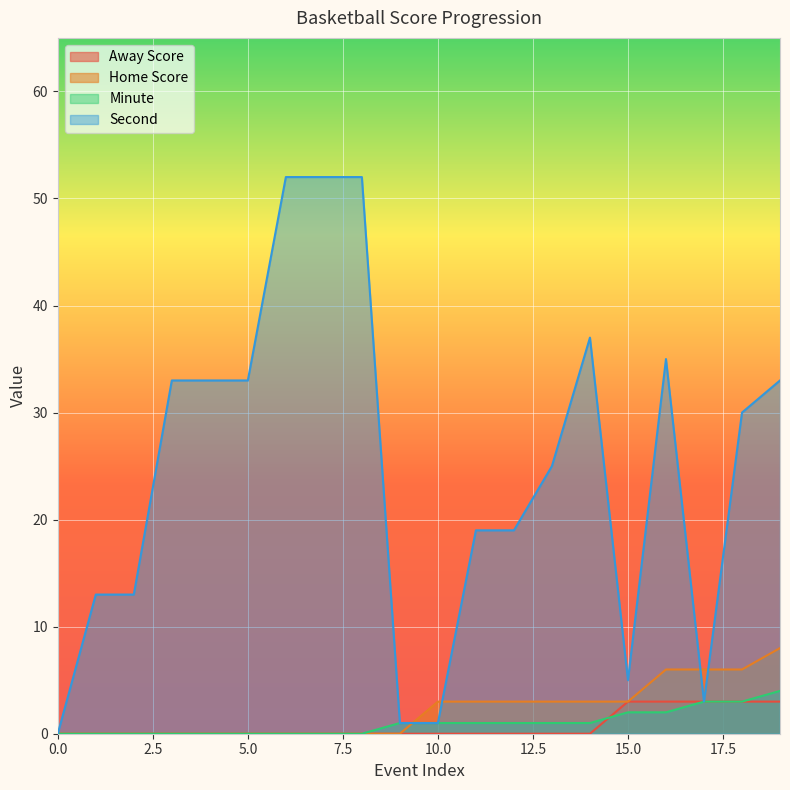

True or false: Away Score and Second cross at least once.

False